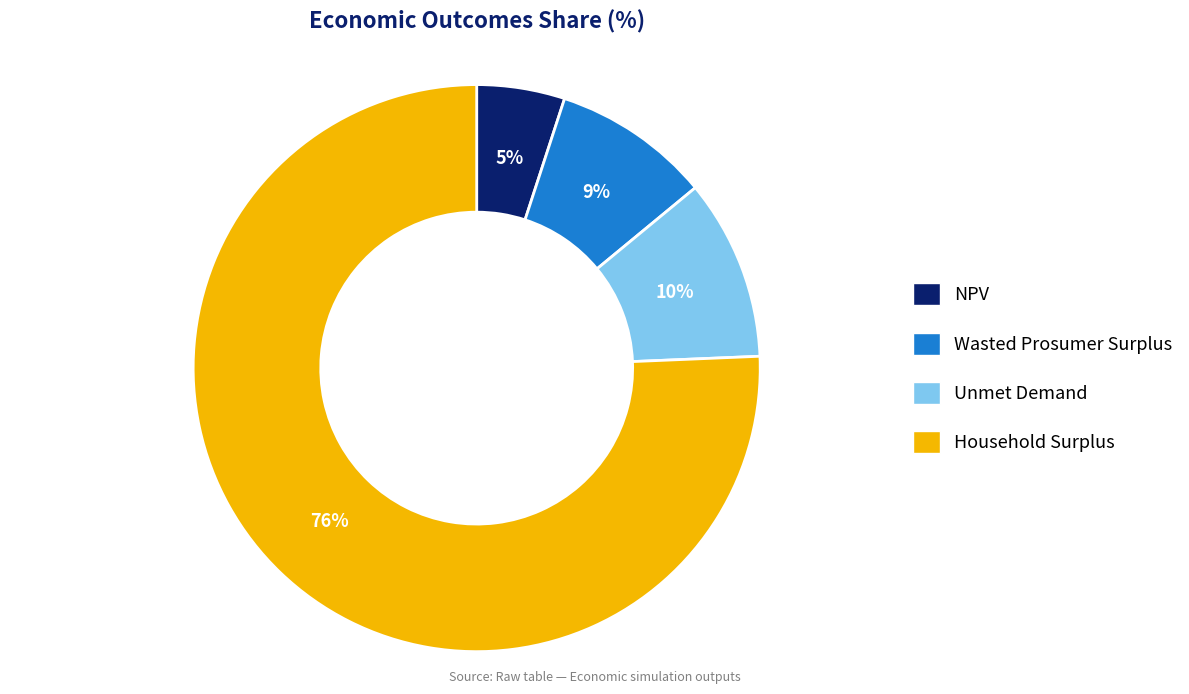

Which category has the biggest portion of the pie?

Household Surplus